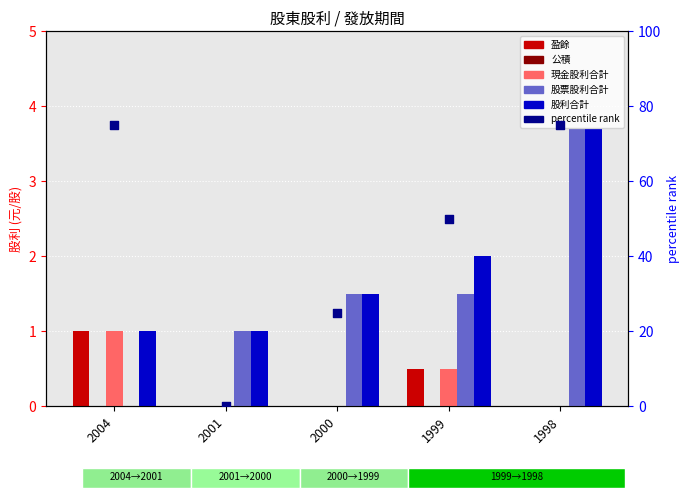

Which series contains the highest Y value?

percentile rank